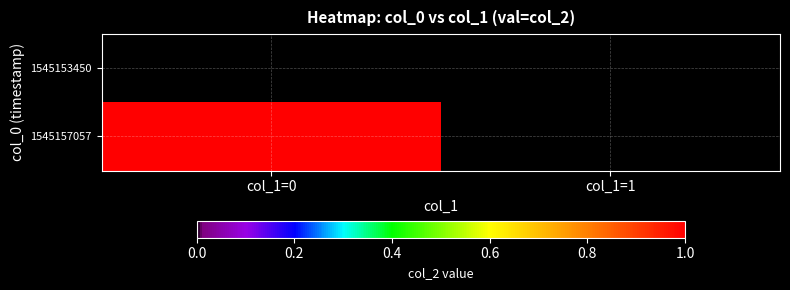

Reading left to right, list all the values displayed in this chart.

1545153450: col_1=0=0	col_1=1=0
1545157057: col_1=0=1	col_1=1=0